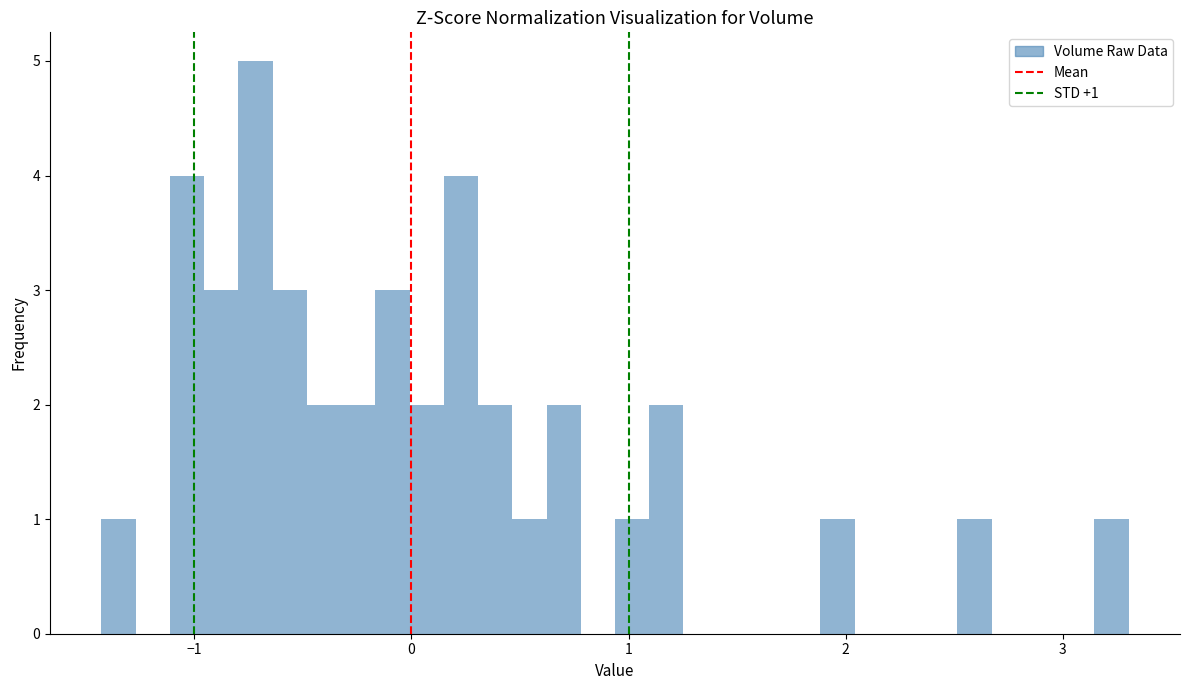

Read against the x-axis, roughly where is the centre of the tallest bar?

-0.7